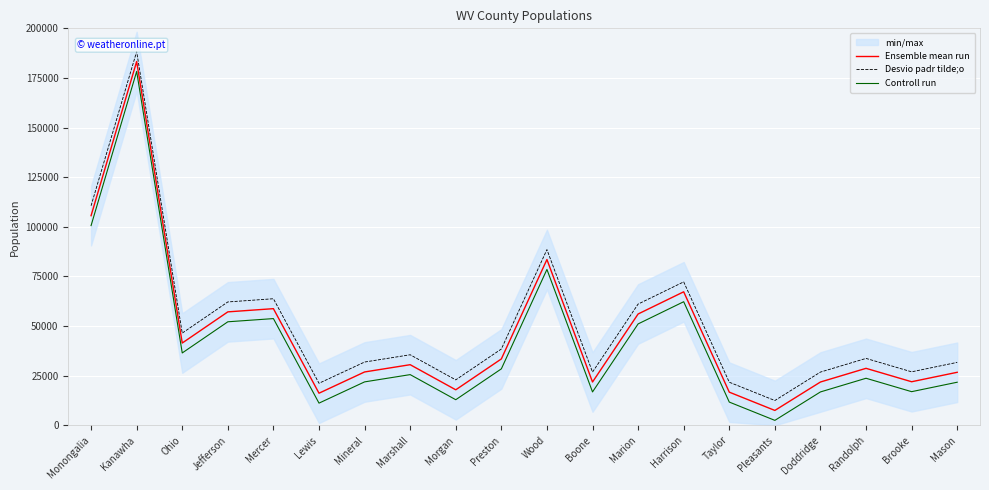

What is the label of the 19th point from the right?

Kanawha